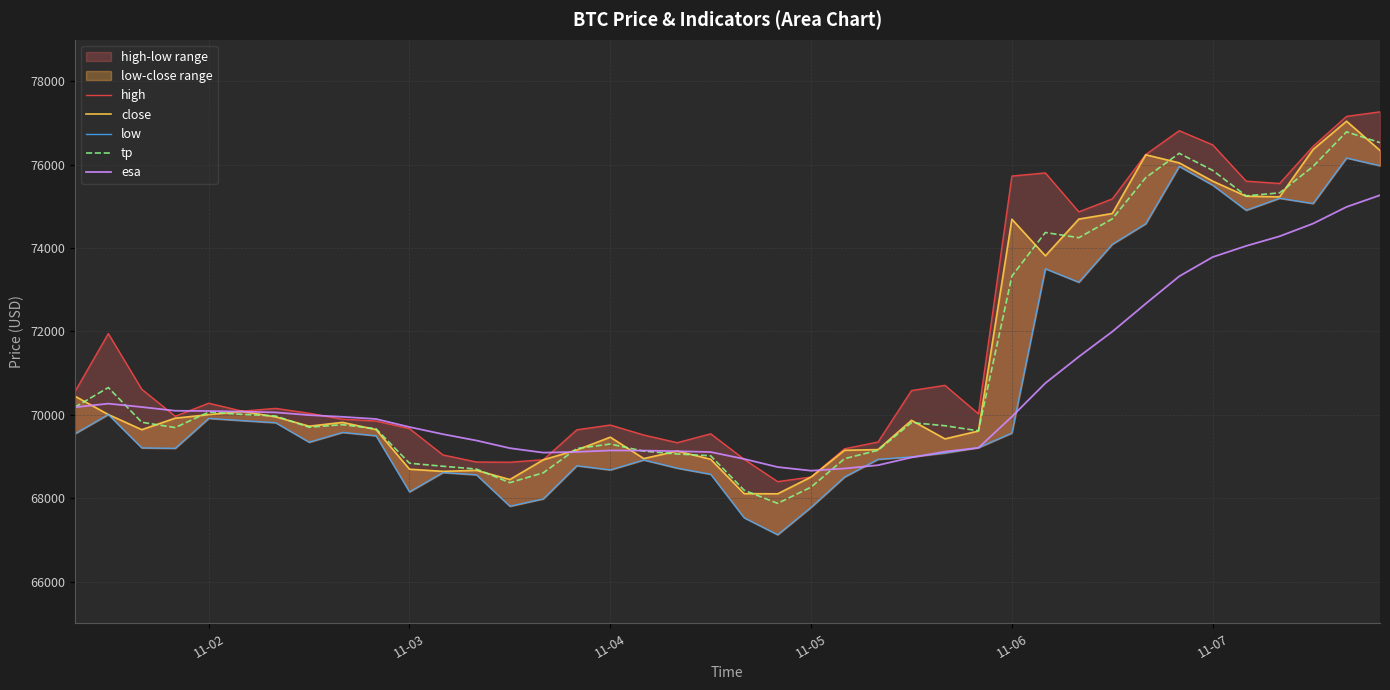

True or false: low and close intersect in this chart.

False